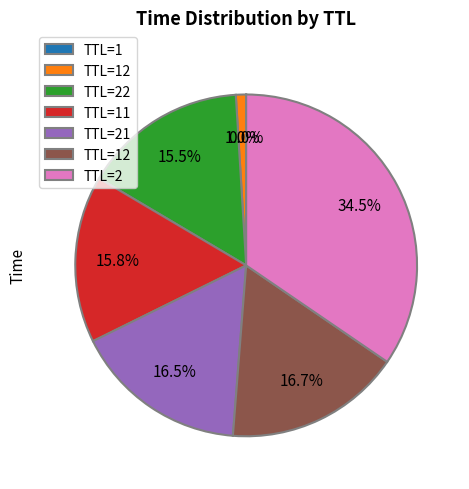

Does any single category account for the majority?

No